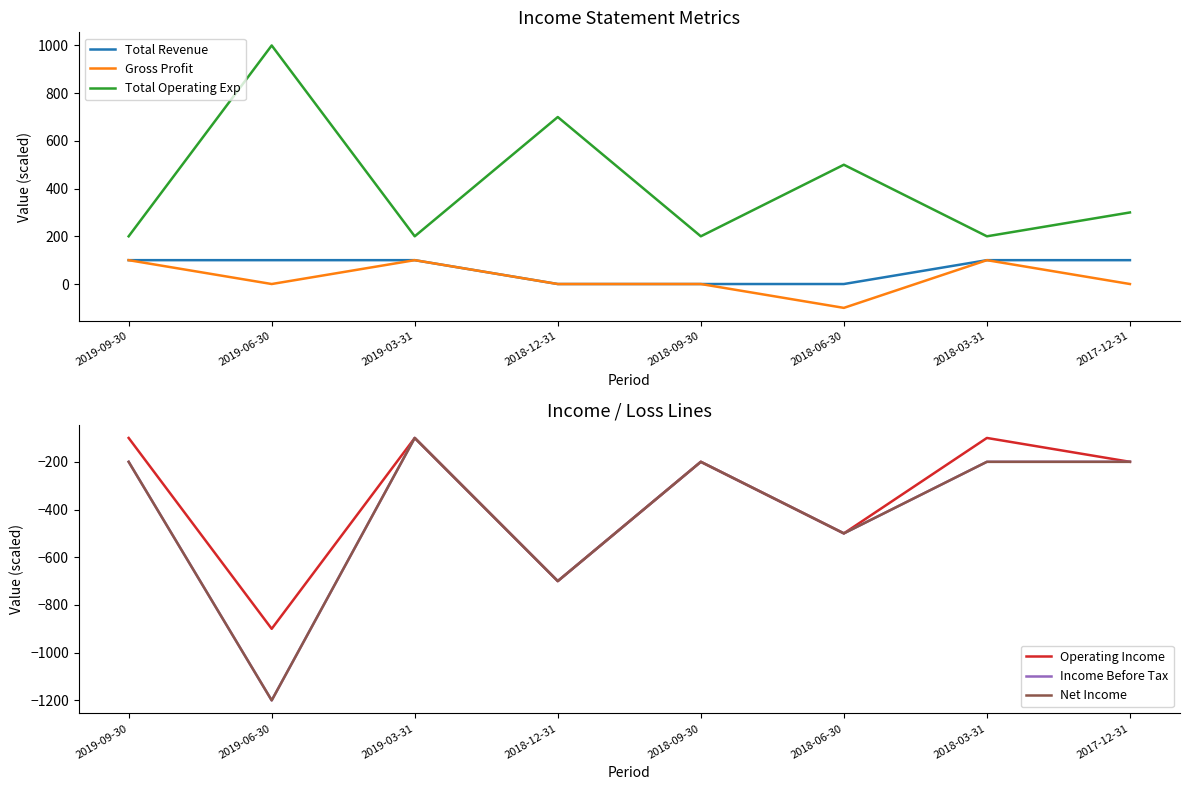

Which category has the highest value in the Total Revenue series?

2019-09-30